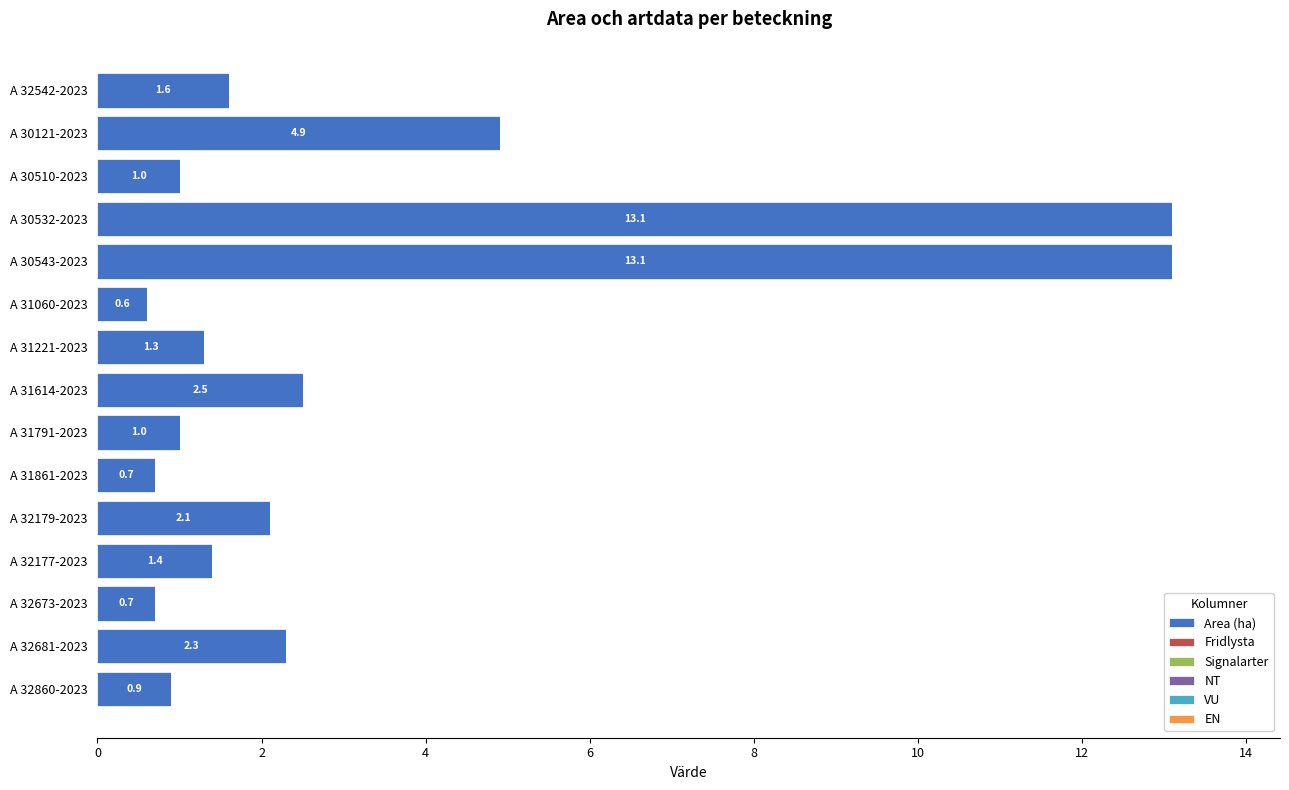

Reading top to bottom, list all the values displayed in this chart.

1.6	4.9	1.0	13.1	13.1	0.6	1.3	2.5	1.0	0.7	2.1	1.4	0.7	2.3	0.9